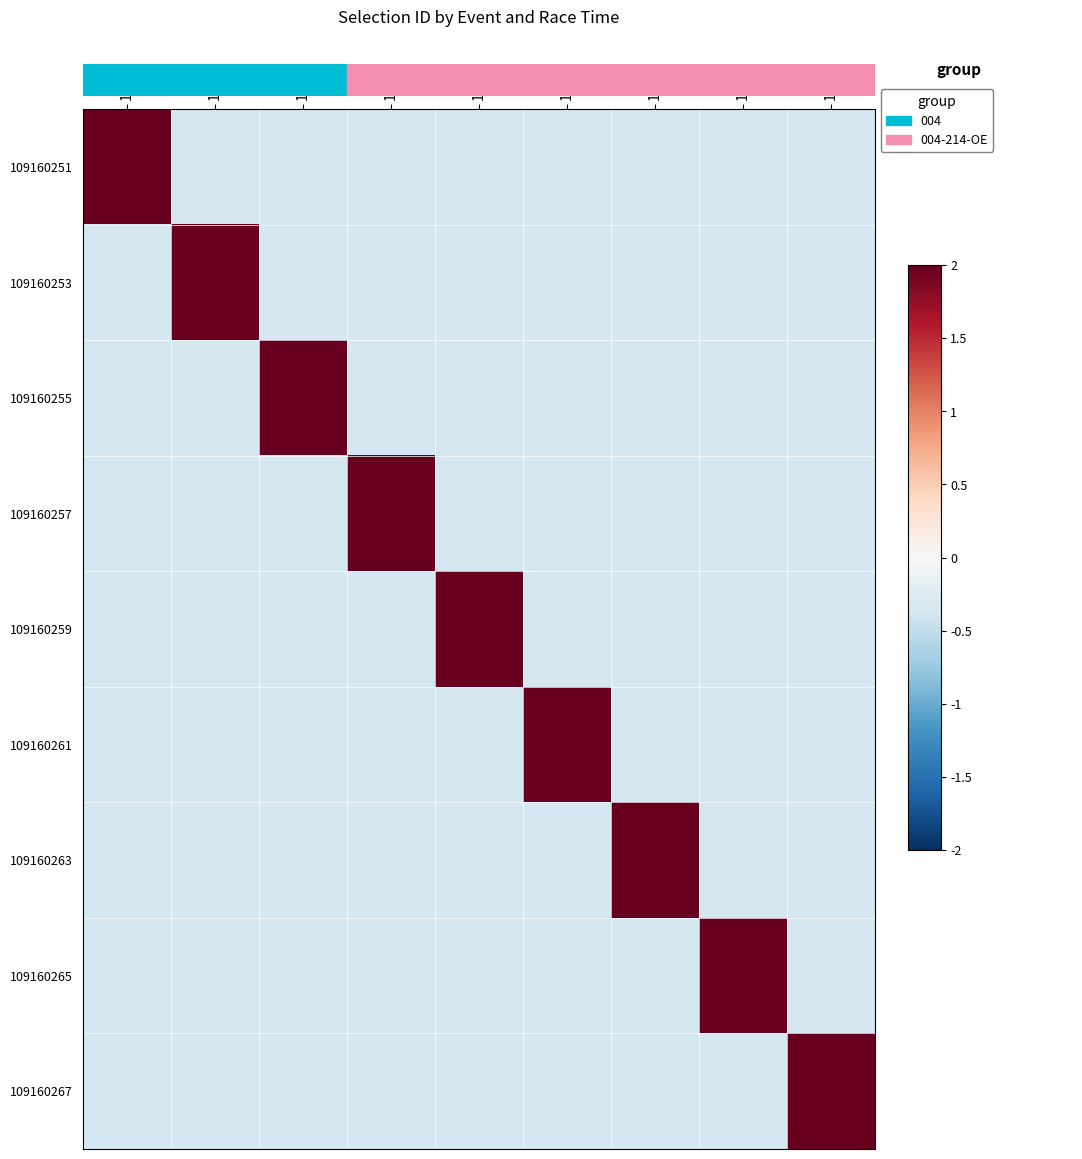

Count the number of categories in the chart.

9